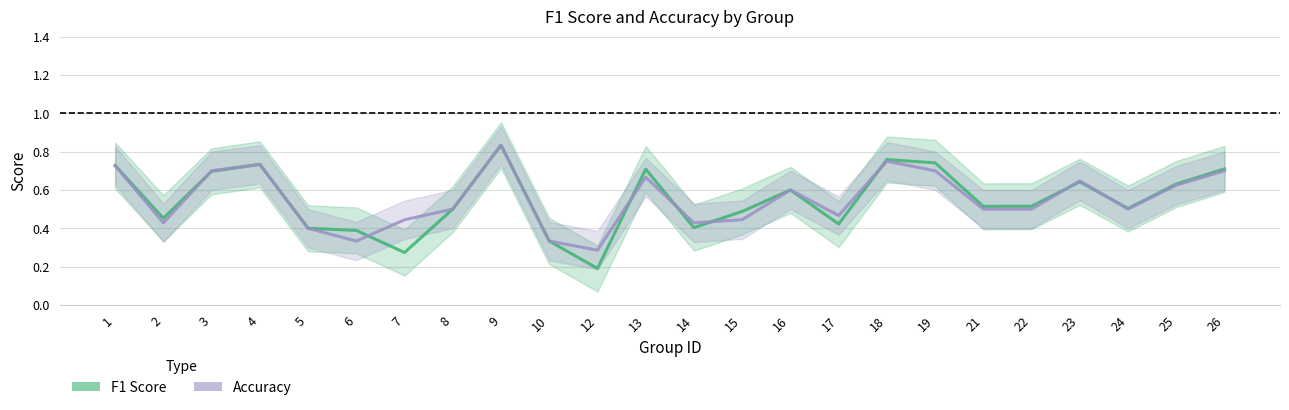

Reading left to right, extract all data points from this chart.

F1 Score: 0.7	0.5	0.7	0.7	0.4	0.4	0.3	0.5	0.8	0.3	0.2	0.7	0.4	0.5	0.6	0.4	0.8	0.7	0.5	0.5	0.6	0.5	0.6	0.7
Accuracy: 0.7	0.4	0.7	0.7	0.4	0.3	0.4	0.5	0.8	0.3	0.3	0.7	0.4	0.4	0.6	0.5	0.8	0.7	0.5	0.5	0.6	0.5	0.6	0.7